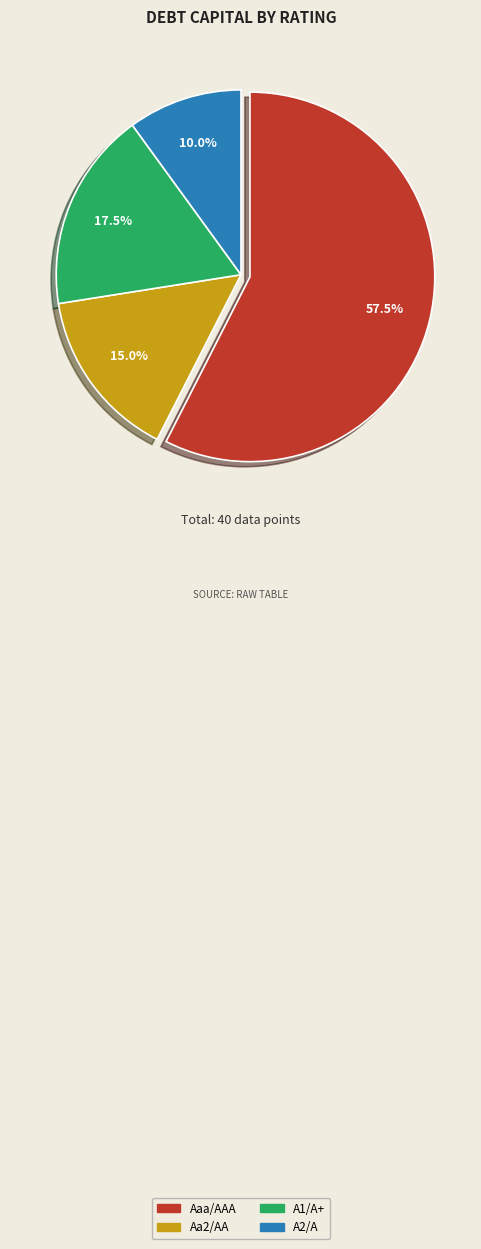

Does any single category account for the majority?

Yes